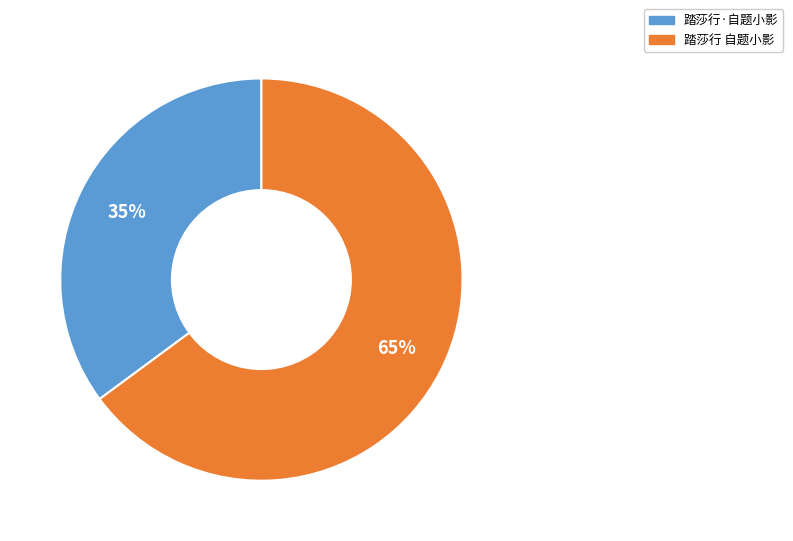

To the nearest percent, what portion does 踏莎行 自题小影 represent?

65%